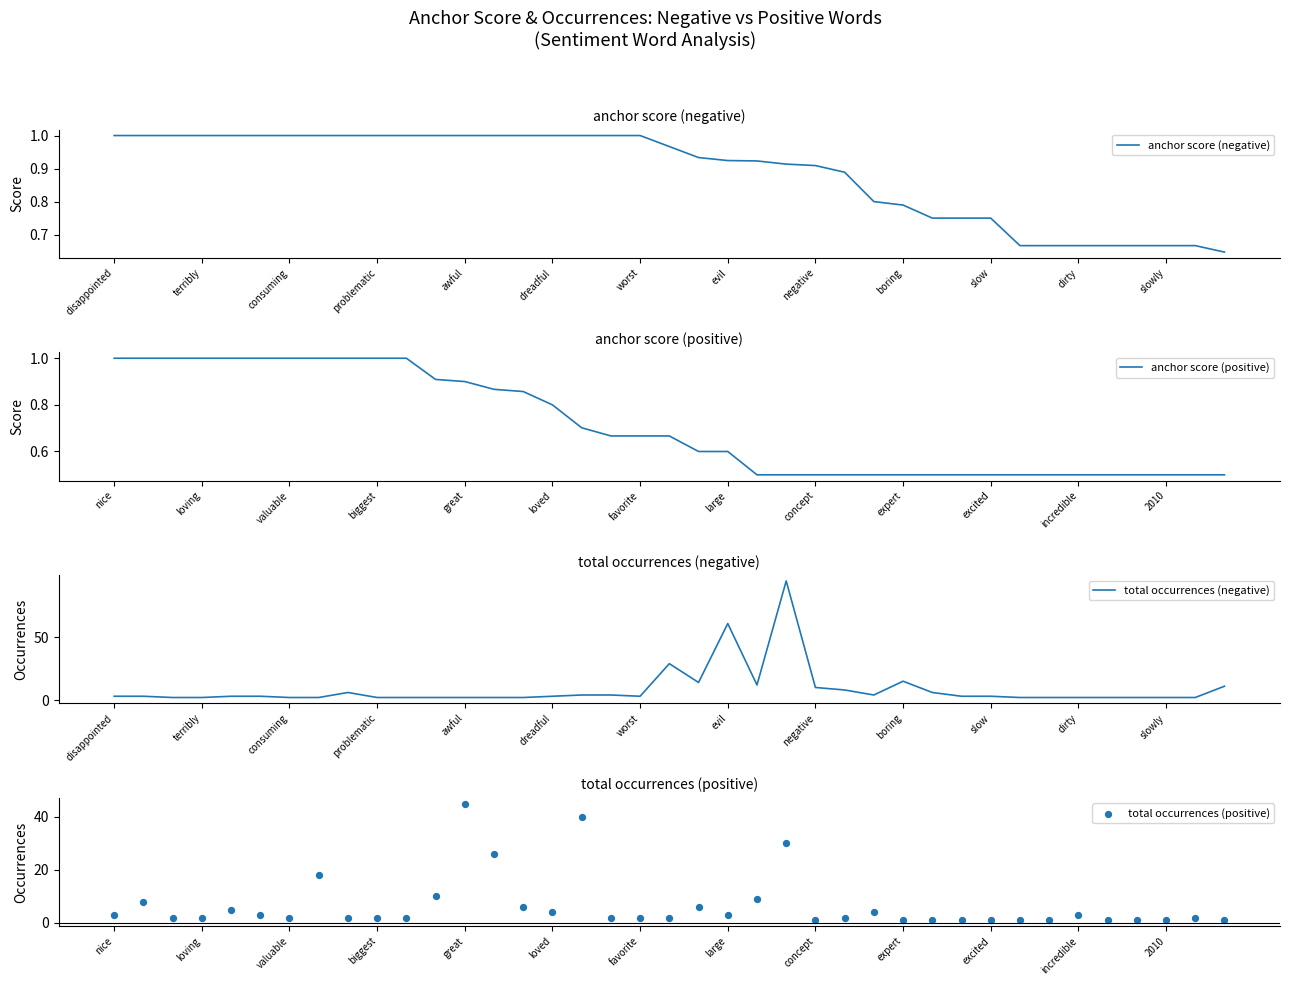

What are all the series names shown in the legend?

anchor score (negative), anchor score (positive), total occurrences (negative), total occurrences (positive)